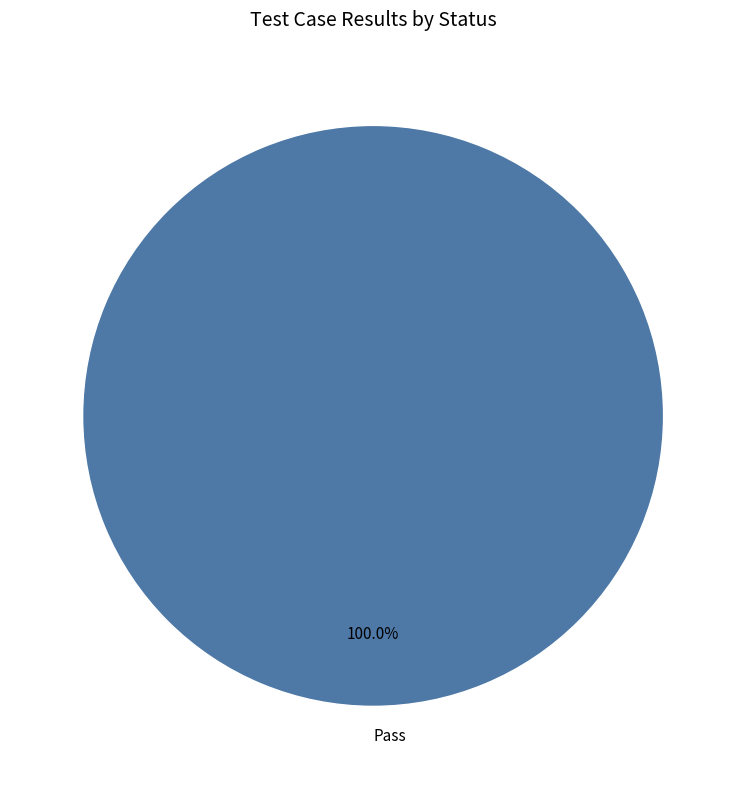

Rank the categories by value from lowest to highest.

Pass